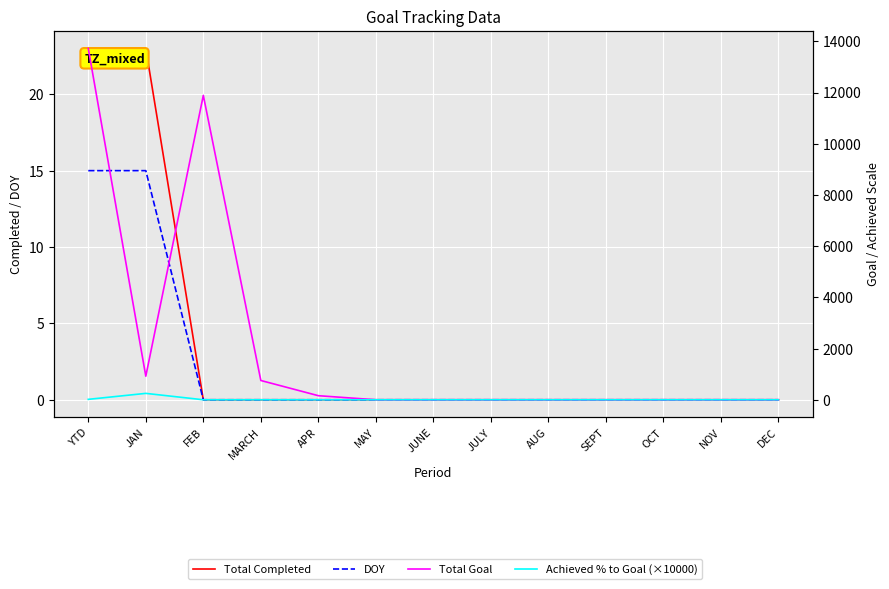

At which category does Achieved % to Goal (×10000) reach its first local peak?

JAN